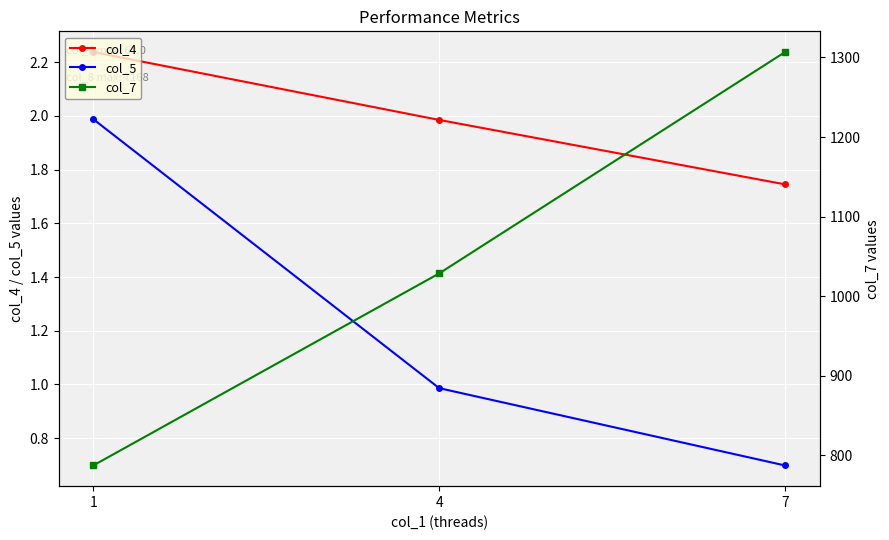

True or false: col_4 has a value of 2.2 at 1.

True